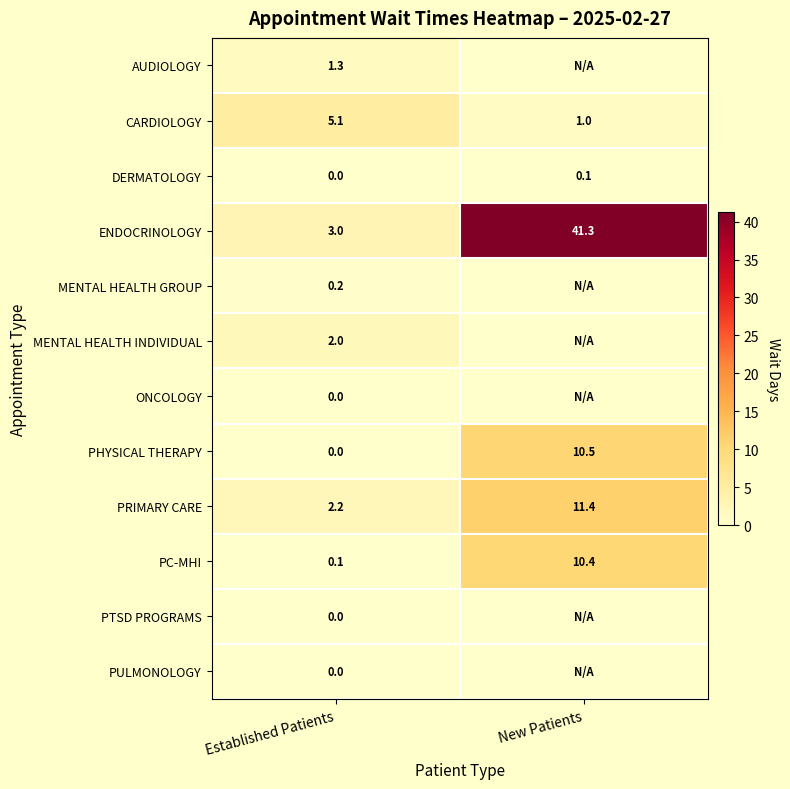

Rank the categories by ENDOCRINOLOGY value from highest to lowest.

New Patients, Established Patients